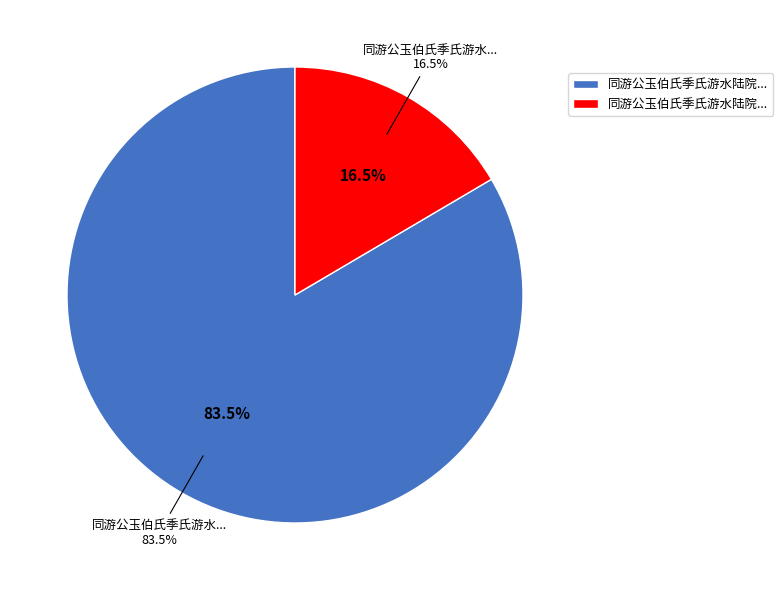

To the nearest percent, what is the difference between the largest and smallest slice percentages?

67%